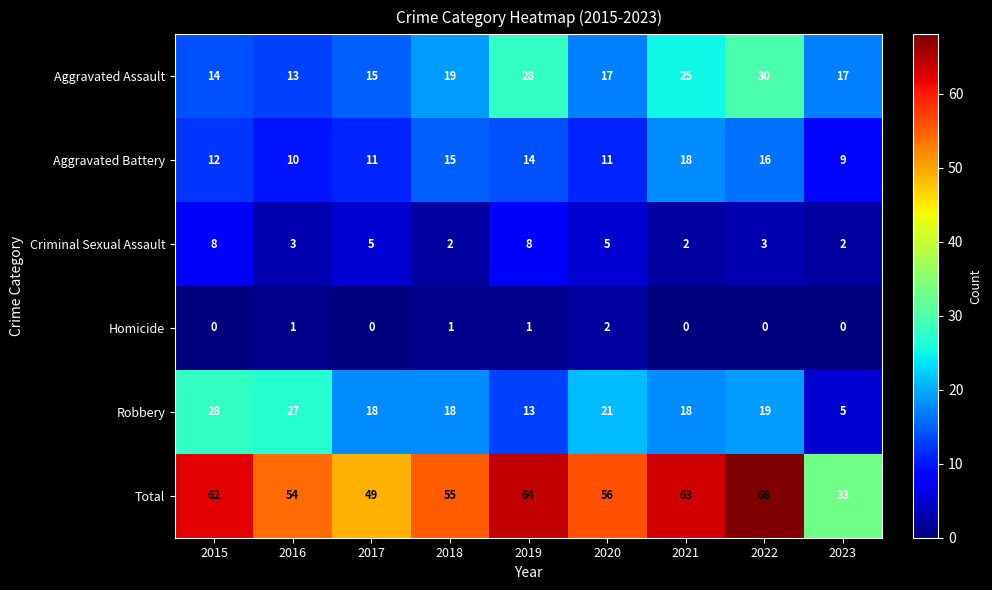

What is the spread (max minus min) of values at 2015?

62